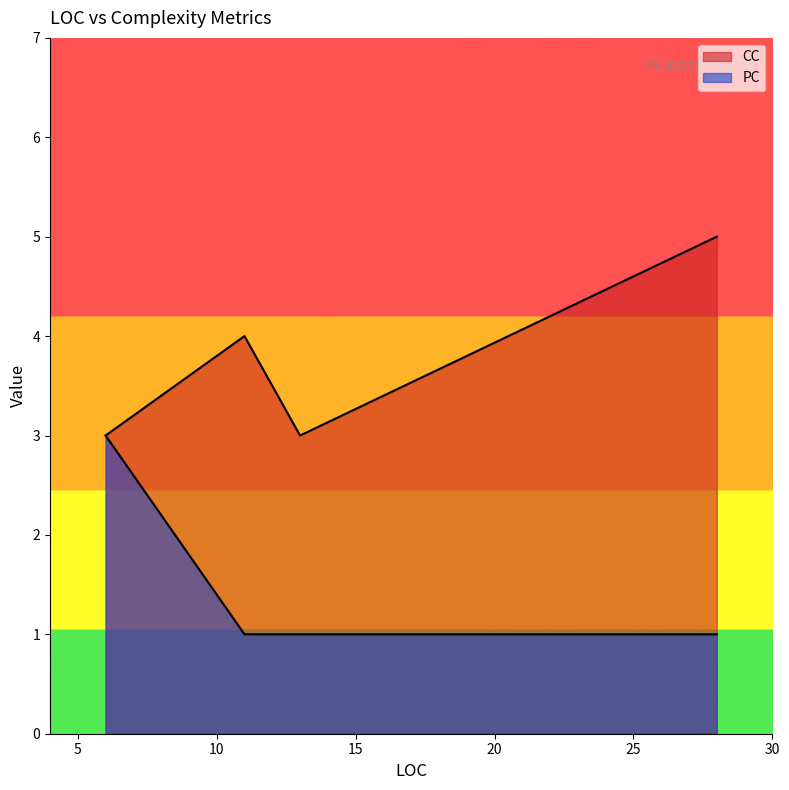

List the labels in order of CC value, smallest first.

13, 6, 11, 28